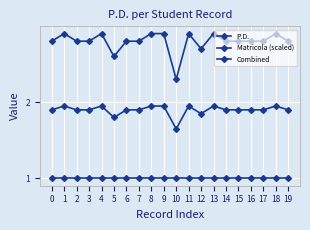

How many series are shown in this chart?

3